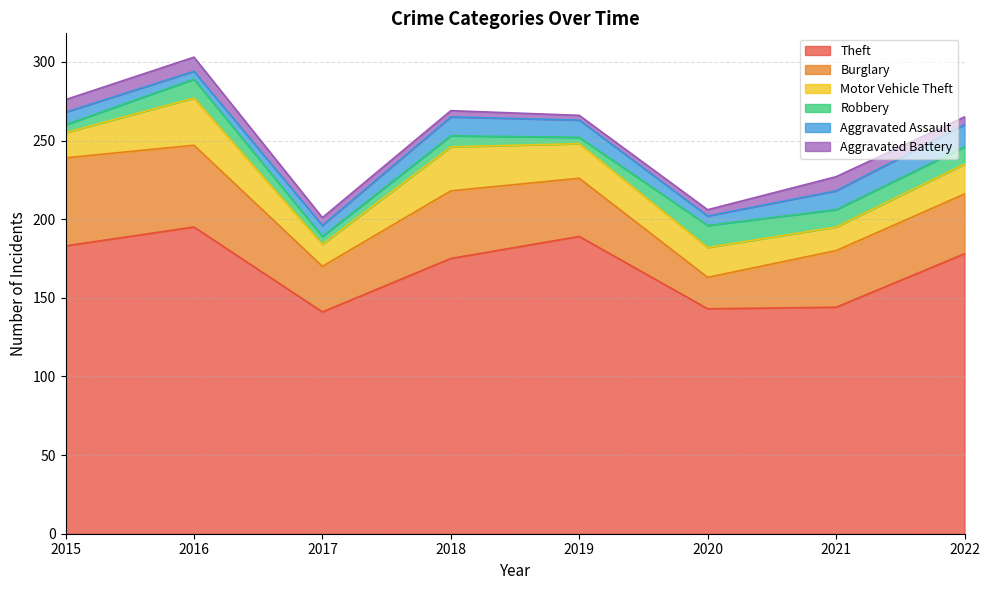

List the series in order of their peak value, lowest first.

Aggravated Battery, Robbery, Aggravated Assault, Motor Vehicle Theft, Burglary, Theft